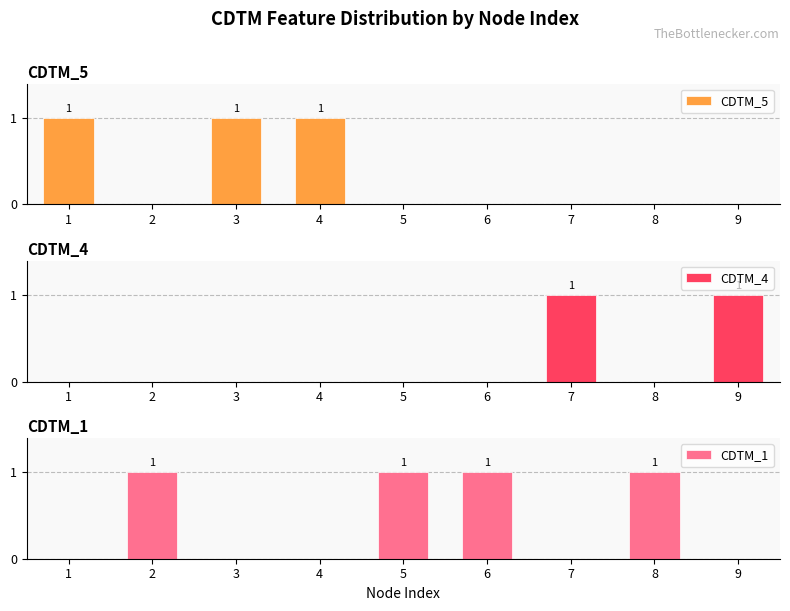

What is the difference between the second highest and minimum values in the CDTM_1 series?

1